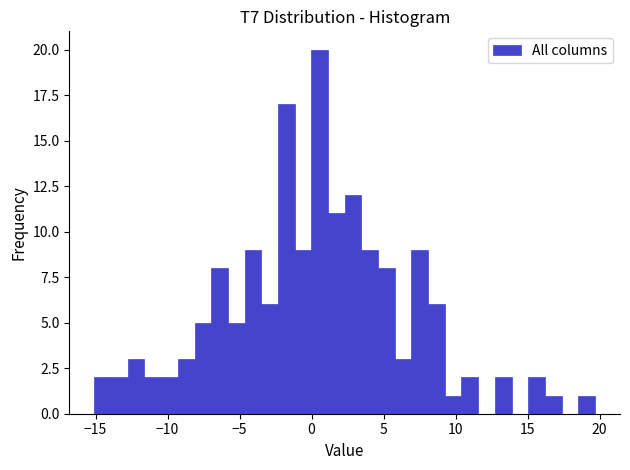

Around what value on the x-axis is the tallest bar? Give the approximate position of its centre, as read against the axis.

0.5